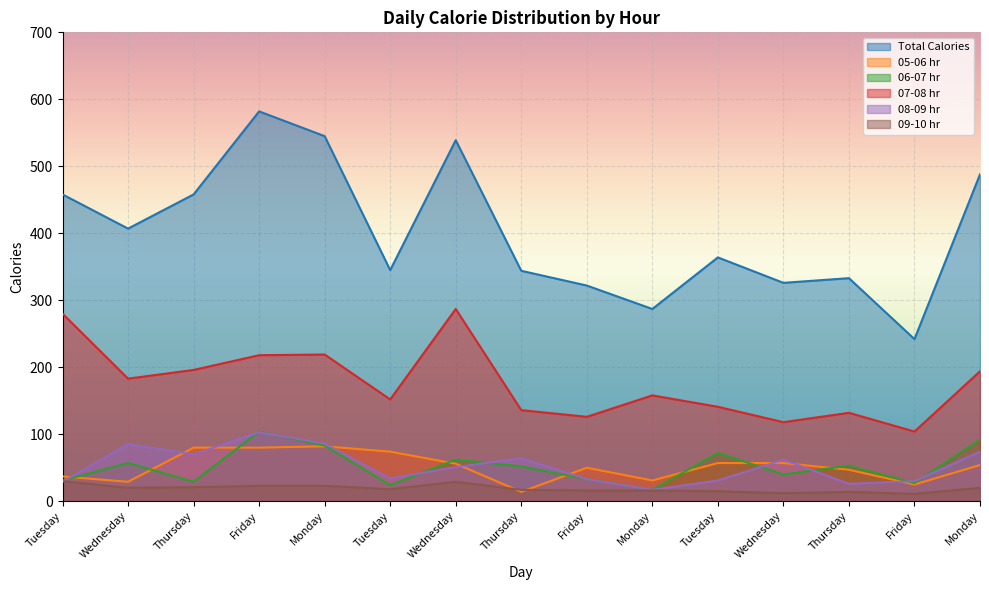

Is it true that 09-10 hr equals 4 at Thursday?

False